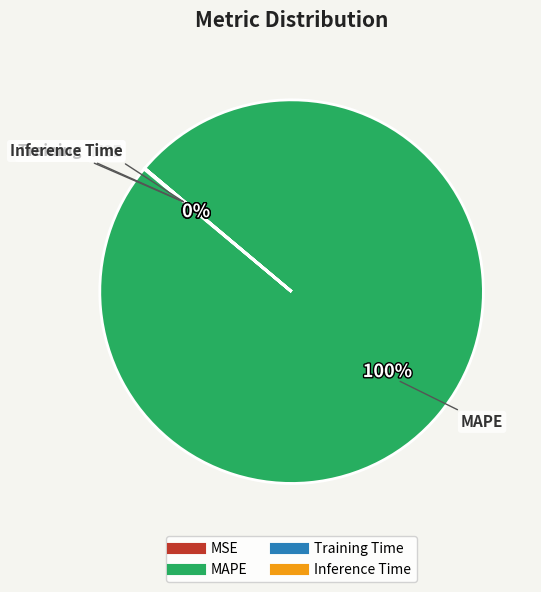

What is the largest slice in the pie chart?

MAPE